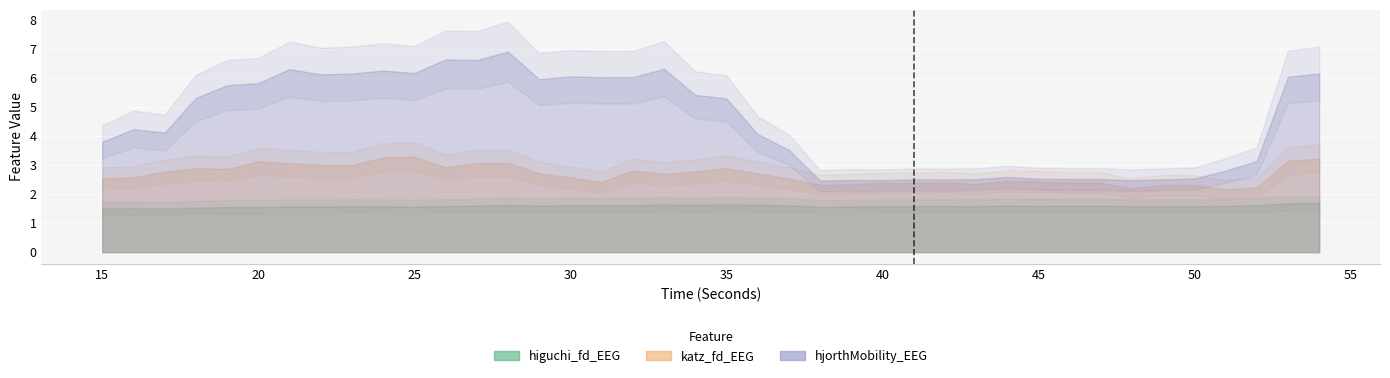

What is the value of the hjorthMobility_EEG point at the 20th from the left?

5.4